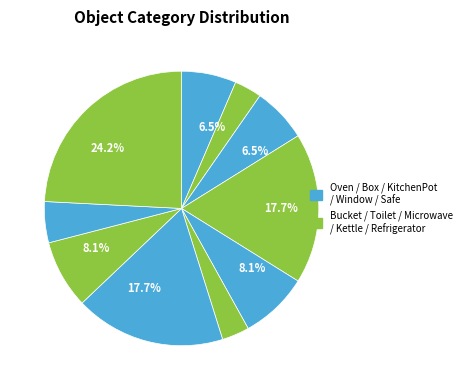

How many segments does this pie chart have?

10